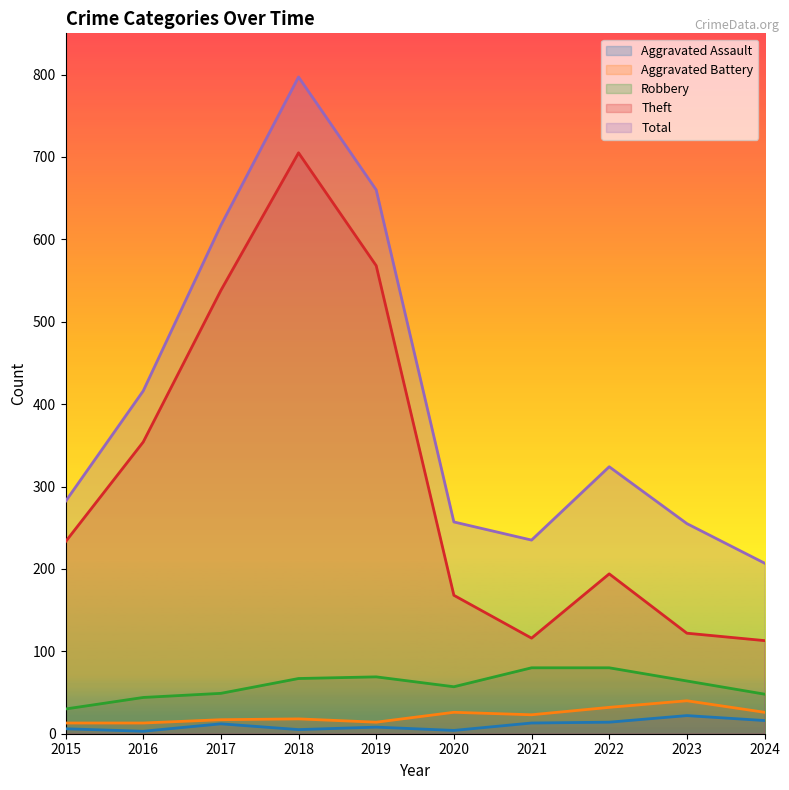

True or false: Aggravated Assault and Total cross at least once.

False